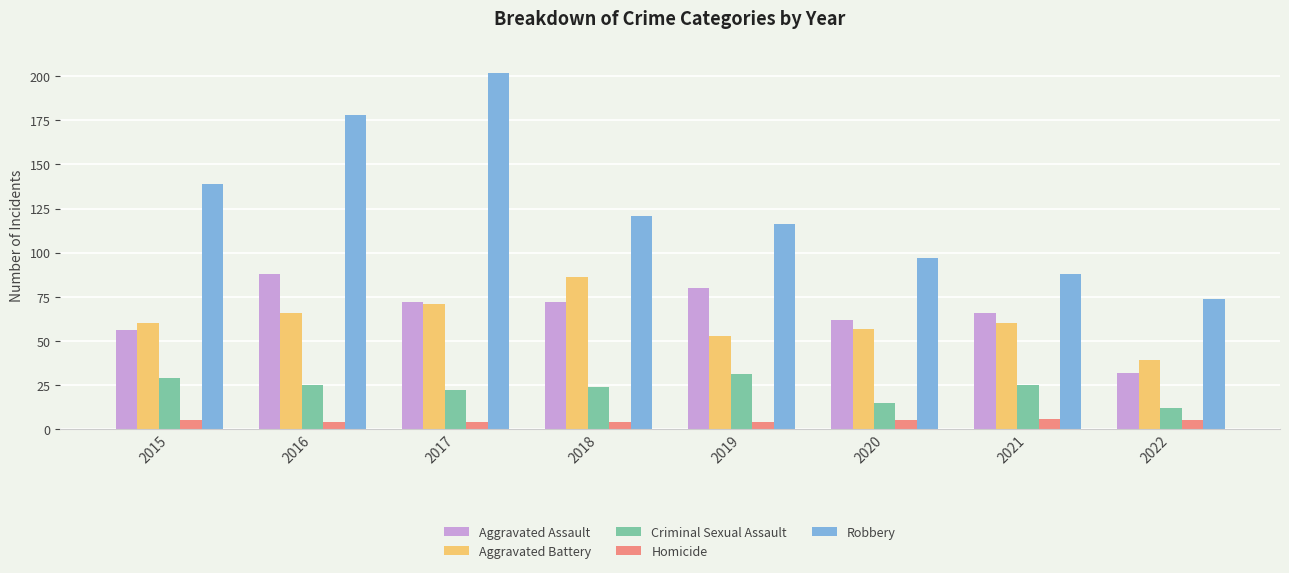

Which series has the largest range (max minus min)?

Robbery